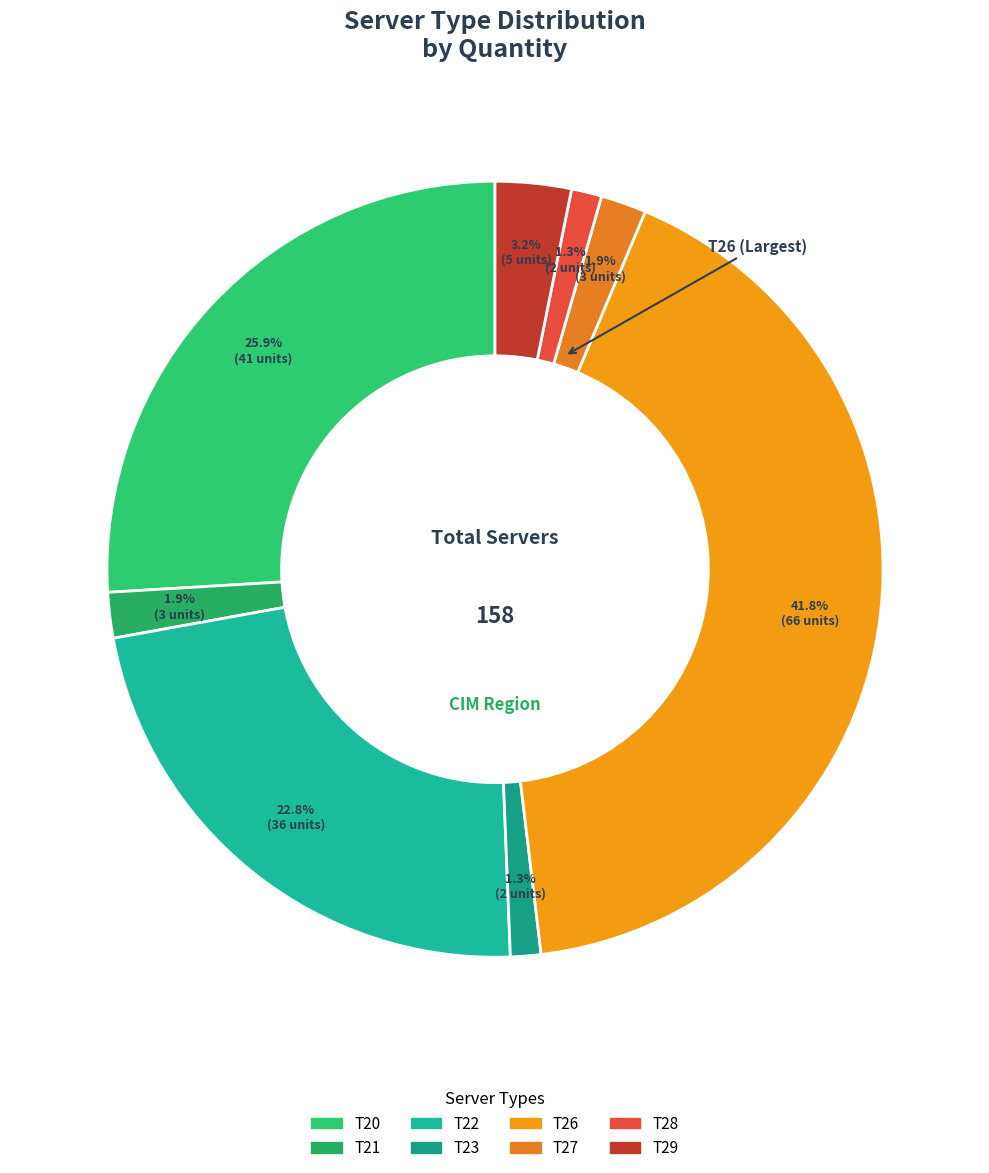

Is there any slice that represents more than half of the pie?

No